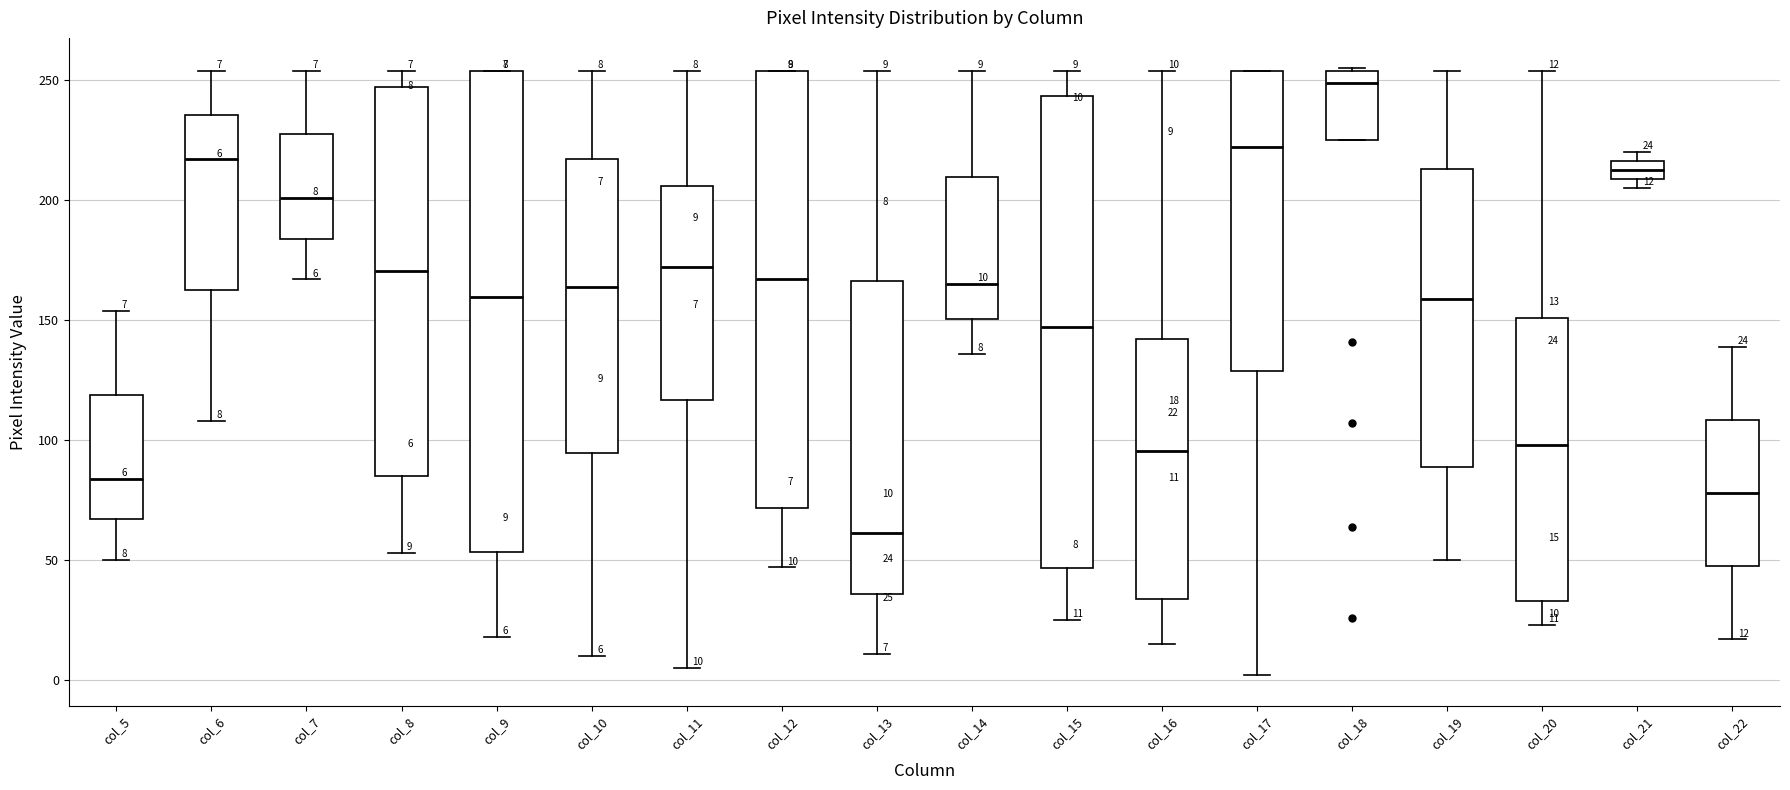

Which box has the highest median line?

col_18